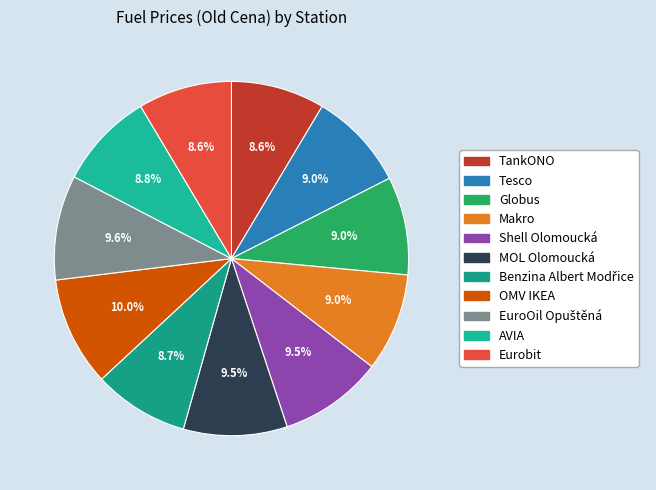

To the nearest percent, what is the difference between the MOL Olomoucká and TankONO slice percentages?

1%